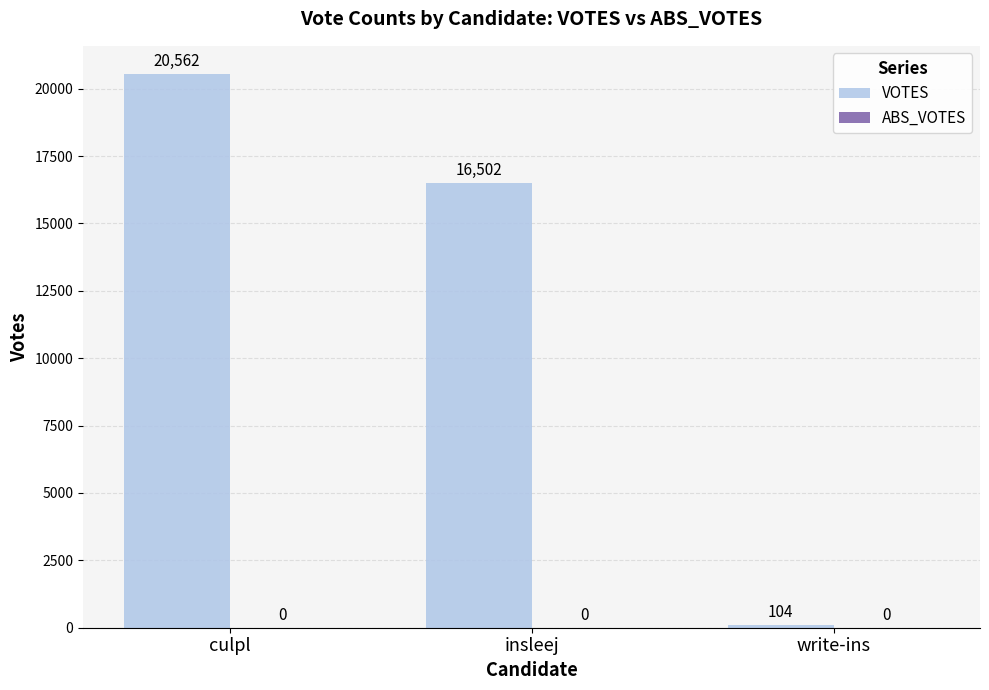

Reading left to right, what are all the values shown in this chart?

culpl=20562	insleej=16502	write-ins=104